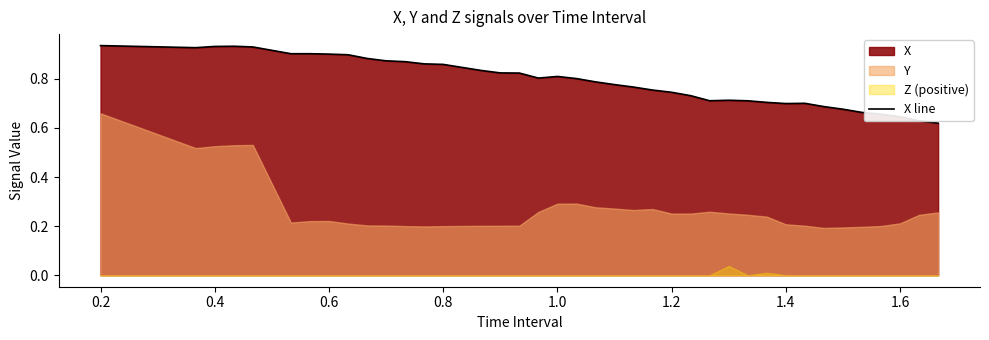

Reading right to left, transcribe all the data shown in this chart.

0.6	0.6	0.6	0.7	0.7	0.7	0.7	0.7	0.7	0.7	0.7	0.7	0.7	0.7	0.7	0.8	0.8	0.8	0.8	0.8	0.8	0.8	0.8	0.8	0.8	0.8	0.9	0.9	0.9	0.9	0.9	0.9	0.9	0.9	0.9	0.9	0.9	0.9	0.9	0.9